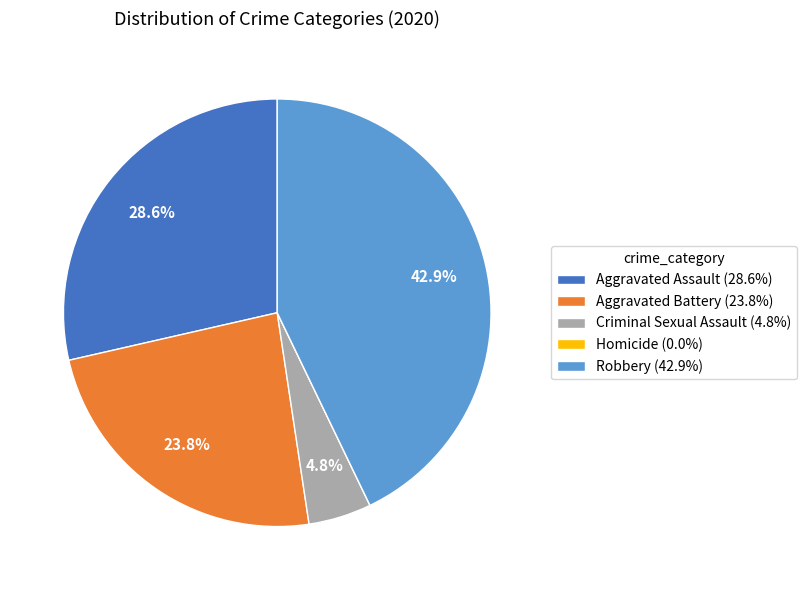

Is there any slice that represents more than half of the pie?

No